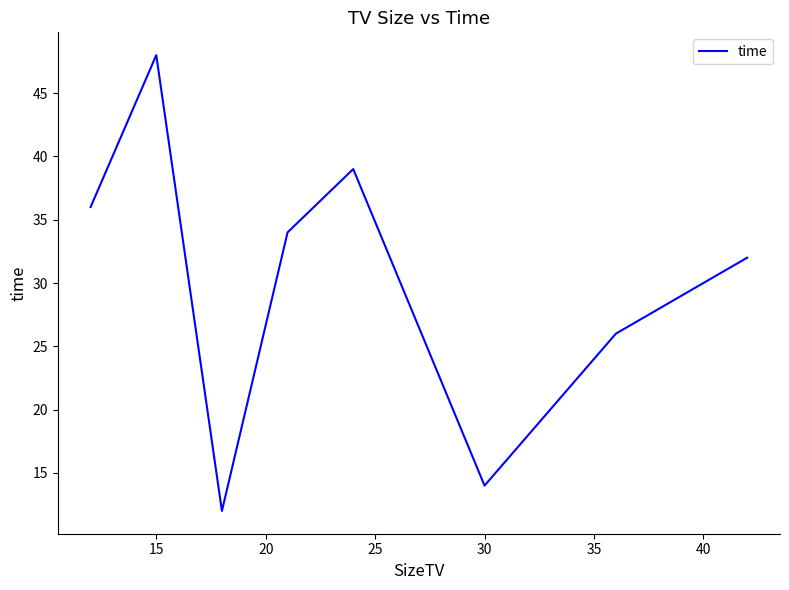

Count the number of categories in the chart.

9